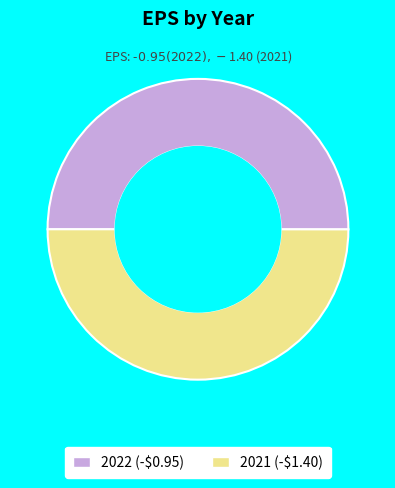

True or false: 2021 (-$1.40) accounts for 63% of the total.

False